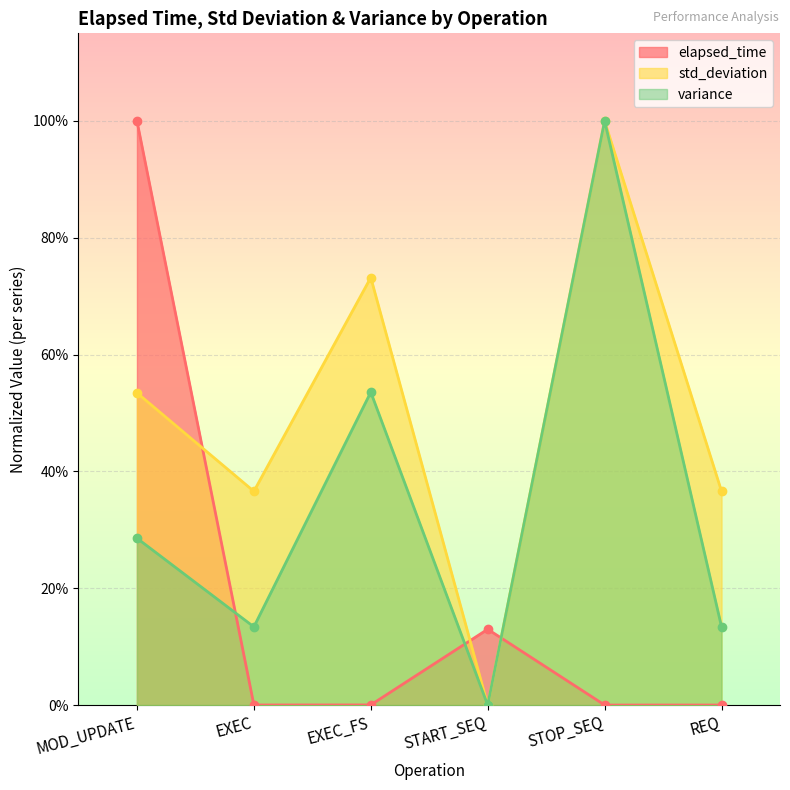

What is the label of the 6th point from the left?

REQ